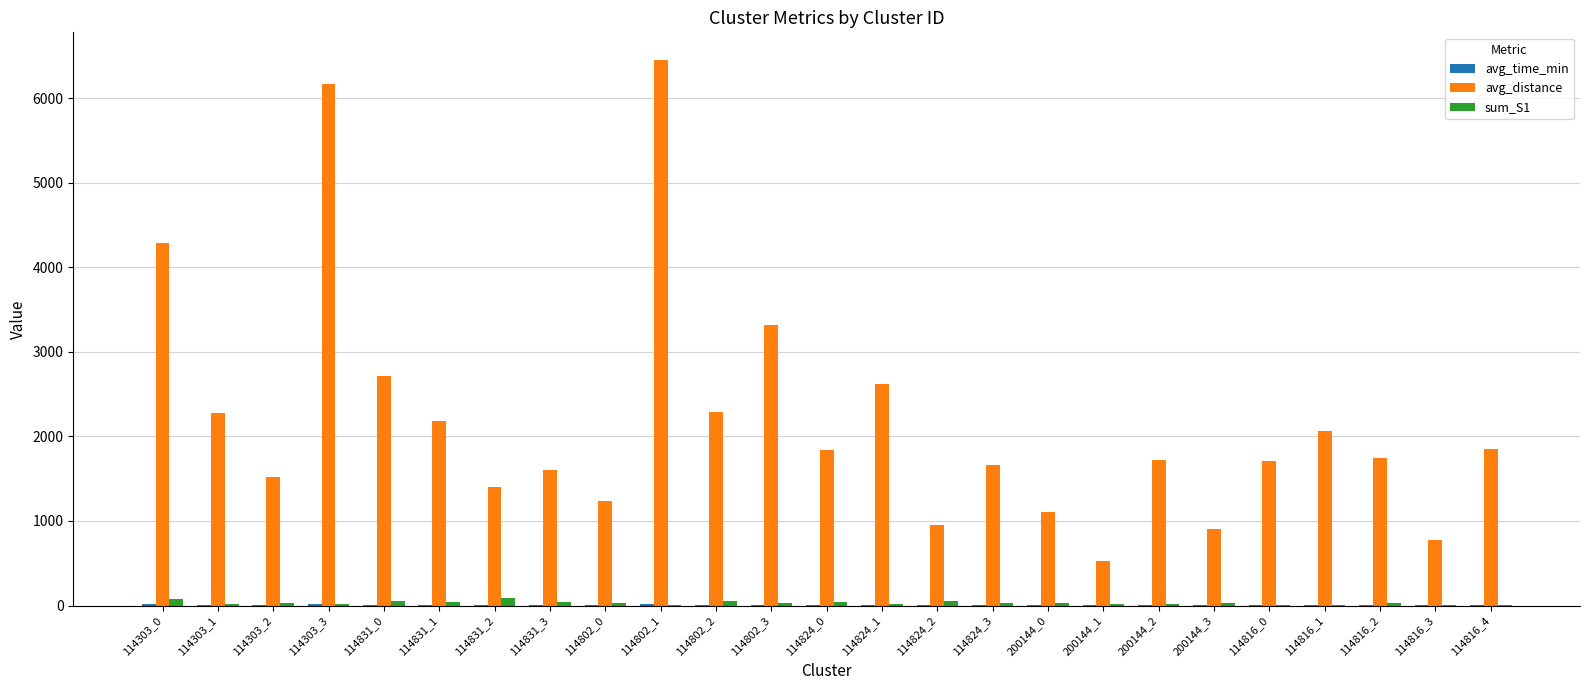

Is the value of avg_distance at 114824_3 greater than the value of sum_S1 at 114824_1?

Yes